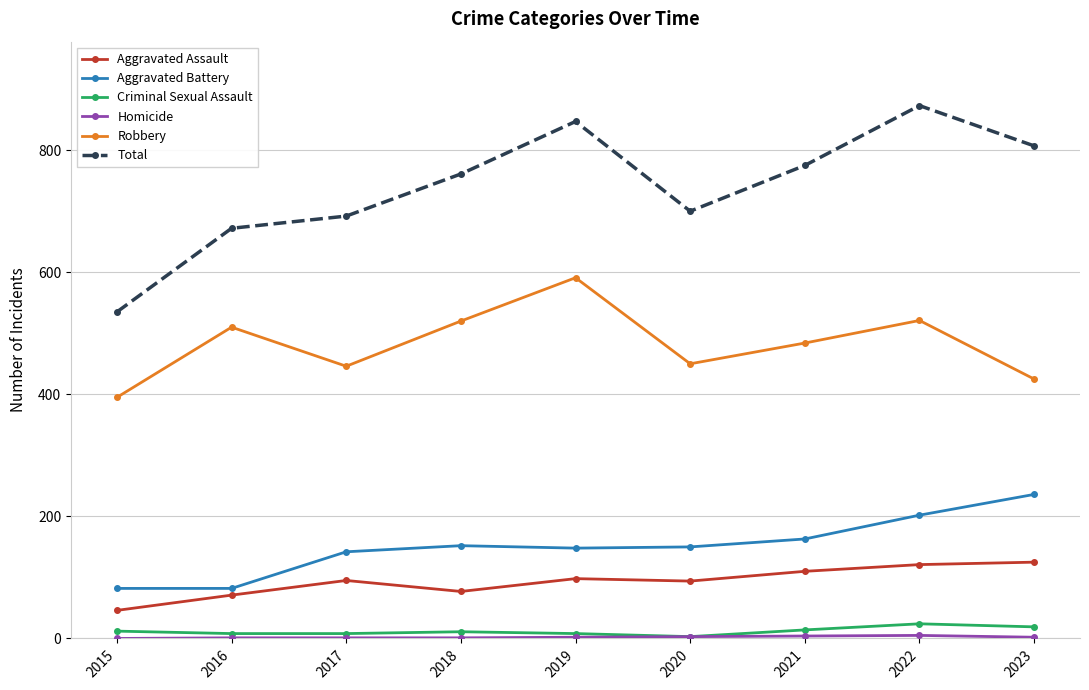

Which series has the widest spread of values?

Total